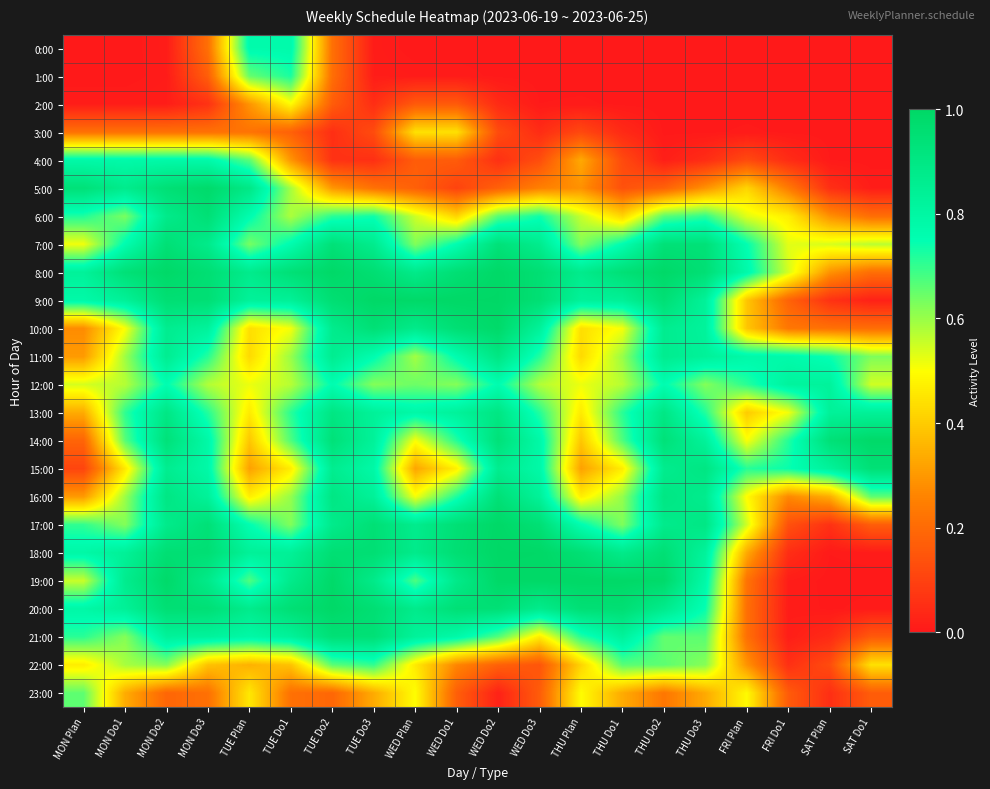

Reading right to left, what are all the values shown in this chart?

0:00: SAT Do1=0.0	SAT Plan=0.0	FRI Do1=0.0	FRI Plan=0.0	THU Do3=0.0	THU Do2=0.0	THU Do1=0.0	THU Plan=0.0	WED Do3=0.0	WED Do2=0.0	WED Do1=0.0	WED Plan=0.0	TUE Do3=0.0	TUE Do2=0.2	TUE Do1=0.8	TUE Plan=0.8	MON Do3=0.2	MON Do2=0.0	MON Do1=0.0	MON Plan=0.0
1:00: SAT Do1=0.0	SAT Plan=0.0	FRI Do1=0.0	FRI Plan=0.0	THU Do3=0.0	THU Do2=0.0	THU Do1=0.0	THU Plan=0.0	WED Do3=0.0	WED Do2=0.0	WED Do1=0.0	WED Plan=0.0	TUE Do3=0.0	TUE Do2=0.2	TUE Do1=0.7	TUE Plan=0.7	MON Do3=0.2	MON Do2=0.0	MON Do1=0.0	MON Plan=0.0
2:00: SAT Do1=0.0	SAT Plan=0.0	FRI Do1=0.0	FRI Plan=0.0	THU Do3=0.0	THU Do2=0.0	THU Do1=0.0	THU Plan=0.0	WED Do3=0.0	WED Do2=0.0	WED Do1=0.2	WED Plan=0.2	TUE Do3=0.1	TUE Do2=0.2	TUE Do1=0.5	TUE Plan=0.3	MON Do3=0.1	MON Do2=0.0	MON Do1=0.0	MON Plan=0.0
3:00: SAT Do1=0.0	SAT Plan=0.0	FRI Do1=0.0	FRI Plan=0.0	THU Do3=0.0	THU Do2=0.0	THU Do1=0.0	THU Plan=0.1	WED Do3=0.0	WED Do2=0.1	WED Do1=0.4	WED Plan=0.4	TUE Do3=0.1	TUE Do2=0.1	TUE Do1=0.2	TUE Plan=0.2	MON Do3=0.2	MON Do2=0.2	MON Do1=0.2	MON Plan=0.2
4:00: SAT Do1=0.0	SAT Plan=0.0	FRI Do1=0.0	FRI Plan=0.1	THU Do3=0.0	THU Do2=0.0	THU Do1=0.1	THU Plan=0.3	WED Do3=0.1	WED Do2=0.1	WED Do1=0.2	WED Plan=0.2	TUE Do3=0.1	TUE Do2=0.1	TUE Do1=0.3	TUE Plan=0.7	MON Do3=0.8	MON Do2=0.8	MON Do1=0.8	MON Plan=0.8
5:00: SAT Do1=0.0	SAT Plan=0.1	FRI Do1=0.2	FRI Plan=0.4	THU Do3=0.3	THU Do2=0.2	THU Do1=0.1	THU Plan=0.3	WED Do3=0.3	WED Do2=0.2	WED Do1=0.1	WED Plan=0.2	TUE Do3=0.2	TUE Do2=0.3	TUE Do1=0.6	TUE Plan=0.9	MON Do3=1.0	MON Do2=0.9	MON Do1=0.9	MON Plan=0.9
6:00: SAT Do1=0.2	SAT Plan=0.3	FRI Do1=0.5	FRI Plan=0.5	THU Do3=0.7	THU Do2=0.7	THU Do1=0.4	THU Plan=0.6	WED Do3=0.7	WED Do2=0.7	WED Do1=0.4	WED Plan=0.6	TUE Do3=0.7	TUE Do2=0.7	TUE Do1=0.6	TUE Plan=0.8	MON Do3=0.9	MON Do2=0.9	MON Do1=0.6	MON Plan=0.7
7:00: SAT Do1=0.6	SAT Plan=0.5	FRI Do1=0.5	FRI Plan=0.8	THU Do3=0.9	THU Do2=0.9	THU Do1=0.8	THU Plan=0.6	WED Do3=0.9	WED Do2=0.9	WED Do1=0.8	WED Plan=0.6	TUE Do3=0.9	TUE Do2=0.9	TUE Do1=0.8	TUE Plan=0.6	MON Do3=0.9	MON Do2=0.9	MON Do1=0.8	MON Plan=0.5
8:00: SAT Do1=0.2	SAT Plan=0.3	FRI Do1=0.5	FRI Plan=0.8	THU Do3=0.9	THU Do2=1.0	THU Do1=0.9	THU Plan=0.9	WED Do3=1.0	WED Do2=1.0	WED Do1=1.0	WED Plan=0.9	TUE Do3=1.0	TUE Do2=1.0	TUE Do1=0.9	TUE Plan=0.9	MON Do3=1.0	MON Do2=1.0	MON Do1=0.9	MON Plan=0.8
9:00: SAT Do1=0.0	SAT Plan=0.1	FRI Do1=0.2	FRI Plan=0.4	THU Do3=0.8	THU Do2=0.9	THU Do1=0.8	THU Plan=0.8	WED Do3=1.0	WED Do2=1.0	WED Do1=1.0	WED Plan=1.0	TUE Do3=1.0	TUE Do2=1.0	TUE Do1=0.8	TUE Plan=0.8	MON Do3=0.9	MON Do2=1.0	MON Do1=0.8	MON Plan=0.8
10:00: SAT Do1=0.2	SAT Plan=0.2	FRI Do1=0.2	FRI Plan=0.4	THU Do3=0.8	THU Do2=0.9	THU Do1=0.5	THU Plan=0.4	WED Do3=0.8	WED Do2=1.0	WED Do1=1.0	WED Plan=0.9	TUE Do3=0.9	TUE Do2=0.9	TUE Do1=0.5	TUE Plan=0.4	MON Do3=0.8	MON Do2=0.9	MON Do1=0.5	MON Plan=0.3
11:00: SAT Do1=0.6	SAT Plan=0.7	FRI Do1=0.8	FRI Plan=0.8	THU Do3=0.8	THU Do2=0.9	THU Do1=0.6	THU Plan=0.4	WED Do3=0.7	WED Do2=0.9	WED Do1=0.8	WED Plan=0.6	TUE Do3=0.8	TUE Do2=0.9	TUE Do1=0.6	TUE Plan=0.4	MON Do3=0.7	MON Do2=0.9	MON Do1=0.6	MON Plan=0.3
12:00: SAT Do1=0.5	SAT Plan=0.8	FRI Do1=0.8	FRI Plan=0.7	THU Do3=0.6	THU Do2=0.8	THU Do1=0.6	THU Plan=0.5	WED Do3=0.6	WED Do2=0.8	WED Do1=0.6	WED Plan=0.6	TUE Do3=0.6	TUE Do2=0.8	TUE Do1=0.6	TUE Plan=0.5	MON Do3=0.6	MON Do2=0.8	MON Do1=0.6	MON Plan=0.5
13:00: SAT Do1=0.8	SAT Plan=0.8	FRI Do1=0.5	FRI Plan=0.4	THU Do3=0.7	THU Do2=0.9	THU Do1=0.7	THU Plan=0.5	WED Do3=0.7	WED Do2=0.9	WED Do1=0.8	WED Plan=0.8	TUE Do3=0.8	TUE Do2=0.9	TUE Do1=0.7	TUE Plan=0.5	MON Do3=0.7	MON Do2=0.9	MON Do1=0.7	MON Plan=0.3
14:00: SAT Do1=1.0	SAT Plan=0.9	FRI Do1=0.7	FRI Plan=0.5	THU Do3=0.8	THU Do2=0.9	THU Do1=0.7	THU Plan=0.4	WED Do3=0.8	WED Do2=0.9	WED Do1=0.7	WED Plan=0.5	TUE Do3=0.8	TUE Do2=0.9	TUE Do1=0.7	TUE Plan=0.4	MON Do3=0.8	MON Do2=0.9	MON Do1=0.7	MON Plan=0.2
15:00: SAT Do1=0.9	SAT Plan=0.8	FRI Do1=0.7	FRI Plan=0.7	THU Do3=0.9	THU Do2=0.9	THU Do1=0.5	THU Plan=0.3	WED Do3=0.8	WED Do2=0.9	WED Do1=0.5	WED Plan=0.3	TUE Do3=0.8	TUE Do2=0.9	TUE Do1=0.5	TUE Plan=0.3	MON Do3=0.8	MON Do2=0.9	MON Do1=0.5	MON Plan=0.1
16:00: SAT Do1=0.7	SAT Plan=0.3	FRI Do1=0.3	FRI Plan=0.5	THU Do3=0.9	THU Do2=0.9	THU Do1=0.6	THU Plan=0.5	WED Do3=0.8	WED Do2=0.9	WED Do1=0.7	WED Plan=0.5	TUE Do3=0.8	TUE Do2=0.9	TUE Do1=0.6	TUE Plan=0.5	MON Do3=0.8	MON Do2=0.9	MON Do1=0.6	MON Plan=0.3
17:00: SAT Do1=0.2	SAT Plan=0.1	FRI Do1=0.1	FRI Plan=0.5	THU Do3=0.9	THU Do2=0.9	THU Do1=0.6	THU Plan=0.8	WED Do3=1.0	WED Do2=1.0	WED Do1=0.9	WED Plan=0.9	TUE Do3=0.9	TUE Do2=0.9	TUE Do1=0.6	TUE Plan=0.8	MON Do3=0.9	MON Do2=0.9	MON Do1=0.6	MON Plan=0.7
18:00: SAT Do1=0.0	SAT Plan=0.0	FRI Do1=0.1	FRI Plan=0.3	THU Do3=0.8	THU Do2=0.9	THU Do1=0.9	THU Plan=1.0	WED Do3=1.0	WED Do2=1.0	WED Do1=1.0	WED Plan=0.9	TUE Do3=1.0	TUE Do2=1.0	TUE Do1=0.8	TUE Plan=0.8	MON Do3=1.0	MON Do2=1.0	MON Do1=0.8	MON Plan=0.8
19:00: SAT Do1=0.0	SAT Plan=0.0	FRI Do1=0.0	FRI Plan=0.2	THU Do3=0.8	THU Do2=1.0	THU Do1=1.0	THU Plan=1.0	WED Do3=1.0	WED Do2=1.0	WED Do1=0.9	WED Plan=0.7	TUE Do3=0.9	TUE Do2=1.0	TUE Do1=0.9	TUE Plan=0.7	MON Do3=0.9	MON Do2=1.0	MON Do1=0.9	MON Plan=0.6
20:00: SAT Do1=0.0	SAT Plan=0.0	FRI Do1=0.0	FRI Plan=0.2	THU Do3=0.7	THU Do2=0.9	THU Do1=1.0	THU Plan=0.9	WED Do3=0.9	WED Do2=0.9	WED Do1=0.9	WED Plan=0.9	TUE Do3=1.0	TUE Do2=1.0	TUE Do1=1.0	TUE Plan=0.9	MON Do3=0.9	MON Do2=1.0	MON Do1=0.8	MON Plan=0.8
21:00: SAT Do1=0.2	SAT Plan=0.0	FRI Do1=0.0	FRI Plan=0.2	THU Do3=0.7	THU Do2=0.7	THU Do1=0.8	THU Plan=0.7	WED Do3=0.5	WED Do2=0.7	WED Do1=0.8	WED Plan=0.8	TUE Do3=0.9	TUE Do2=0.9	TUE Do1=0.8	TUE Plan=0.8	MON Do3=0.8	MON Do2=0.8	MON Do1=0.6	MON Plan=0.7
22:00: SAT Do1=0.4	SAT Plan=0.1	FRI Do1=0.1	FRI Plan=0.3	THU Do3=0.6	THU Do2=0.7	THU Do1=0.7	THU Plan=0.4	WED Do3=0.1	WED Do2=0.2	WED Do1=0.3	WED Plan=0.5	TUE Do3=0.7	TUE Do2=0.7	TUE Do1=0.4	TUE Plan=0.3	MON Do3=0.4	MON Do2=0.6	MON Do1=0.6	MON Plan=0.5
23:00: SAT Do1=0.2	SAT Plan=0.1	FRI Do1=0.2	FRI Plan=0.5	THU Do3=0.3	THU Do2=0.2	THU Do1=0.3	THU Plan=0.5	WED Do3=0.2	WED Do2=0.0	WED Do1=0.2	WED Plan=0.5	TUE Do3=0.3	TUE Do2=0.2	TUE Do1=0.2	TUE Plan=0.5	MON Do3=0.2	MON Do2=0.2	MON Do1=0.3	MON Plan=0.7